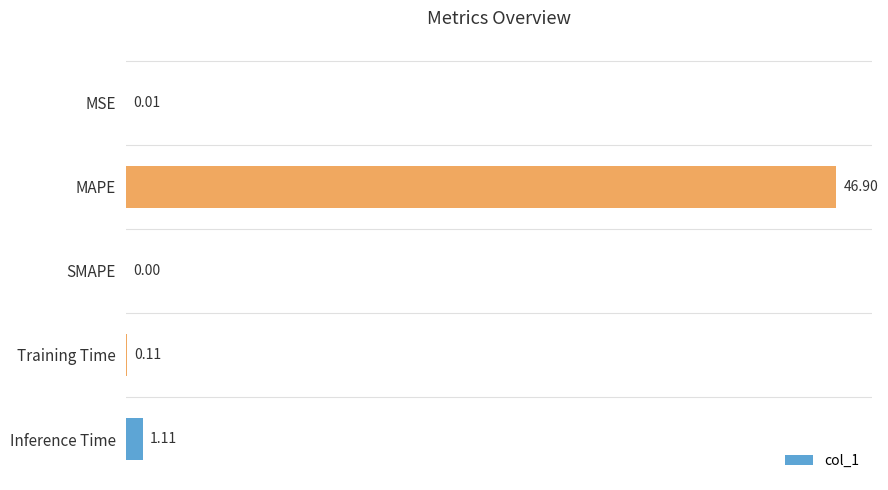

What is the sum of the values at Inference Time and Training Time?

1.2